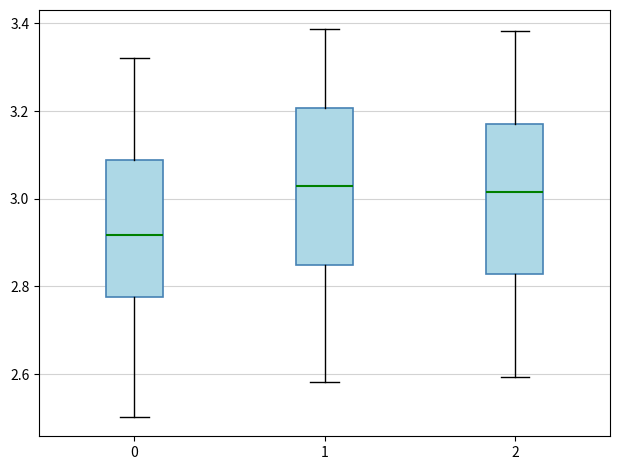

Reading left to right, transcribe this box plot: for each box, give where its median line is, the range the box spans, and where its two whiskers end, as read against the y-axis. The values are not printed on the chart, so give them approximately, as read against the axis.

0: median 2.92, box 2.78 to 3.08, whiskers 2.50 to 3.32
1: median 3.02, box 2.84 to 3.20, whiskers 2.58 to 3.38
2: median 3.02, box 2.82 to 3.16, whiskers 2.60 to 3.38